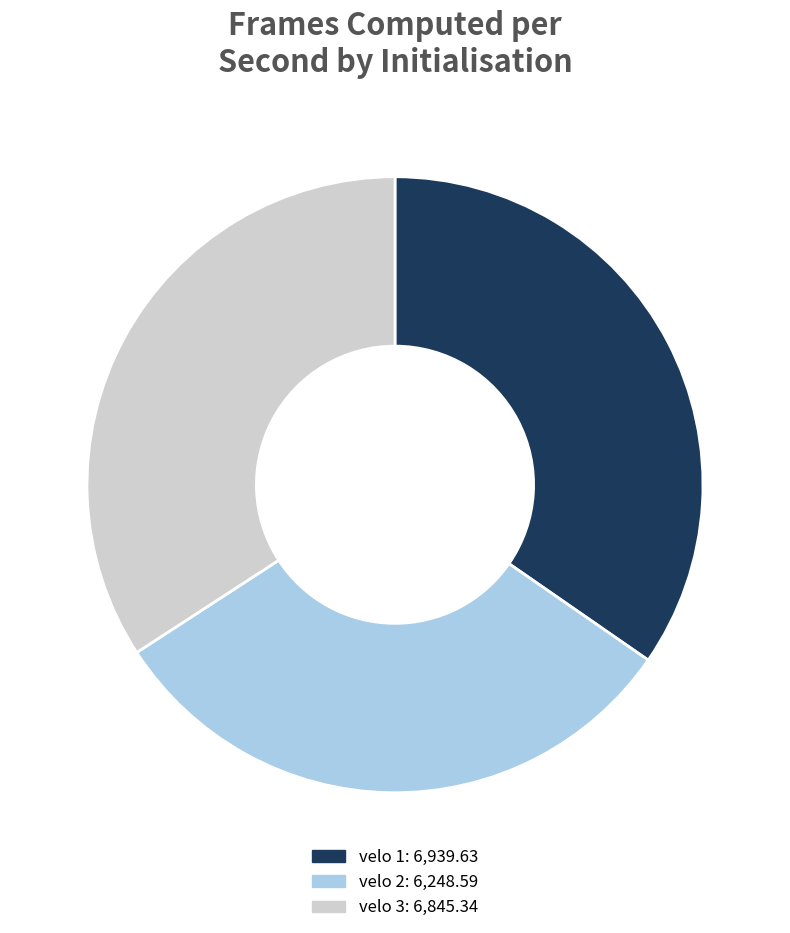

True or false: velo 1 accounts for 22% of the total.

False